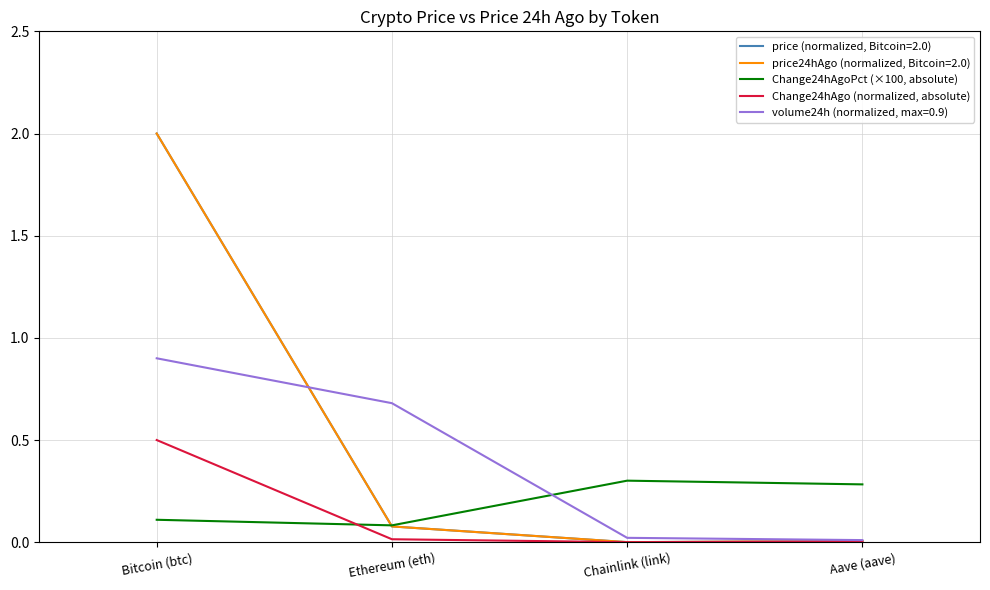

Where do Change24hAgoPct (×100, absolute) and Change24hAgo (normalized, absolute) first cross each other?

Bitcoin (btc) and Ethereum (eth)